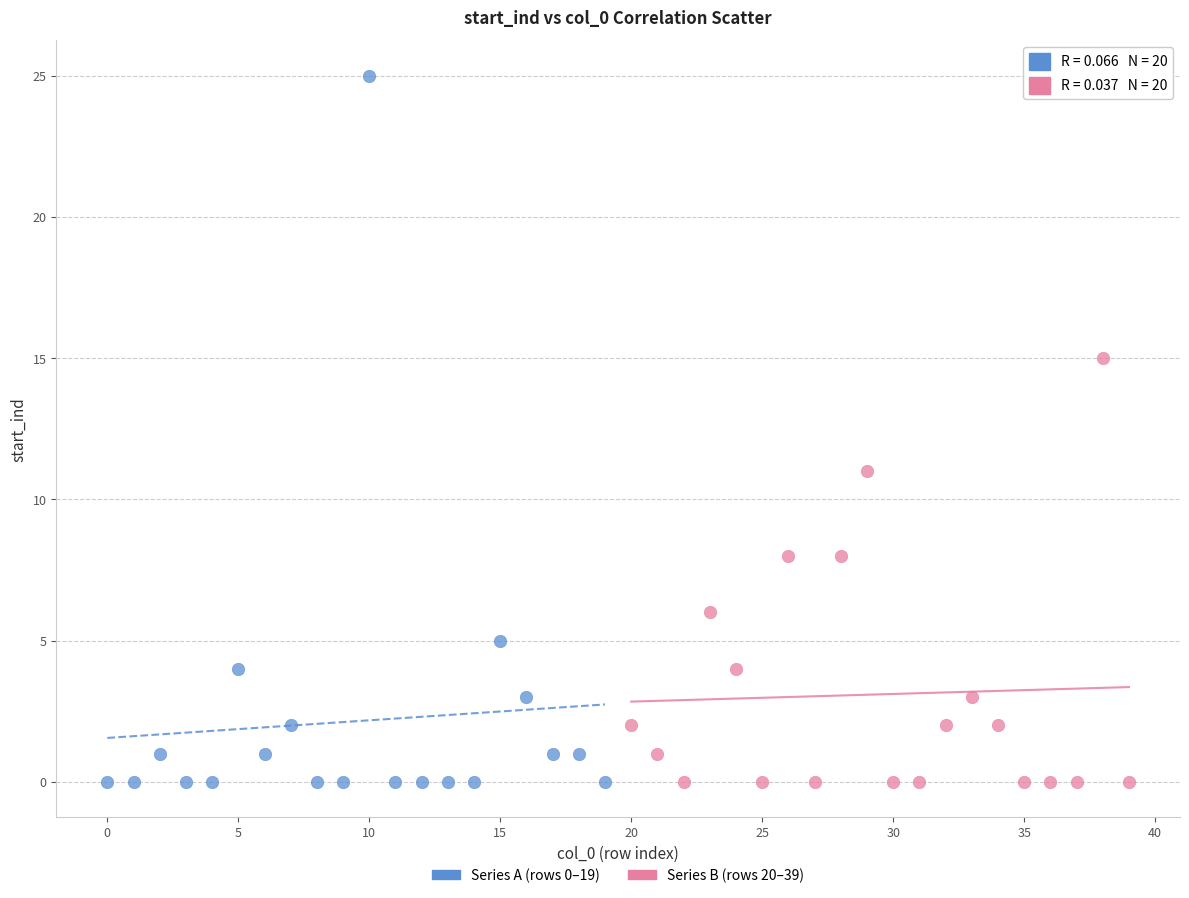

Which series contains the highest Y value?

Series A (rows 0–19)